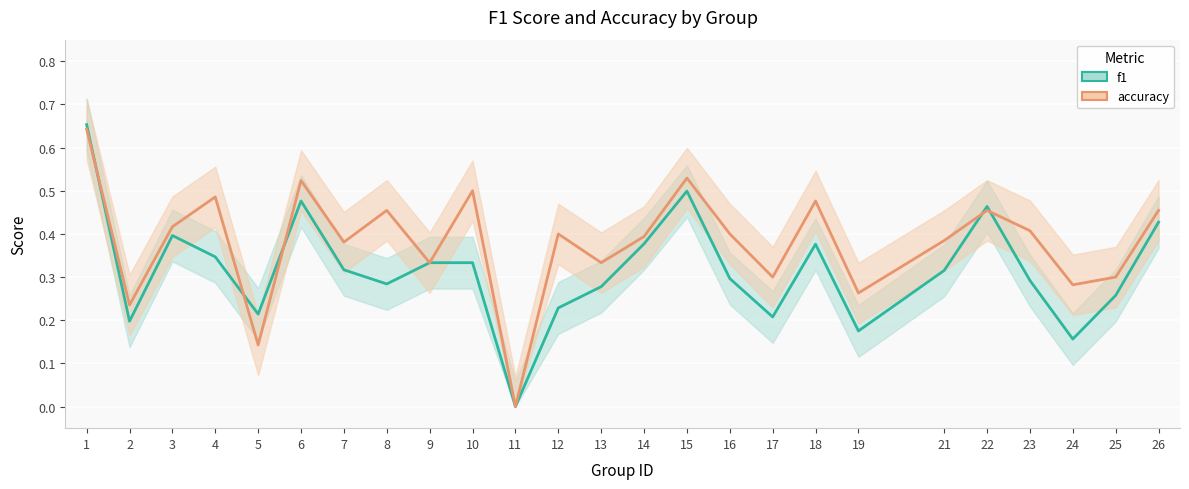

Count the f1 values in the range 0 to 1.

25